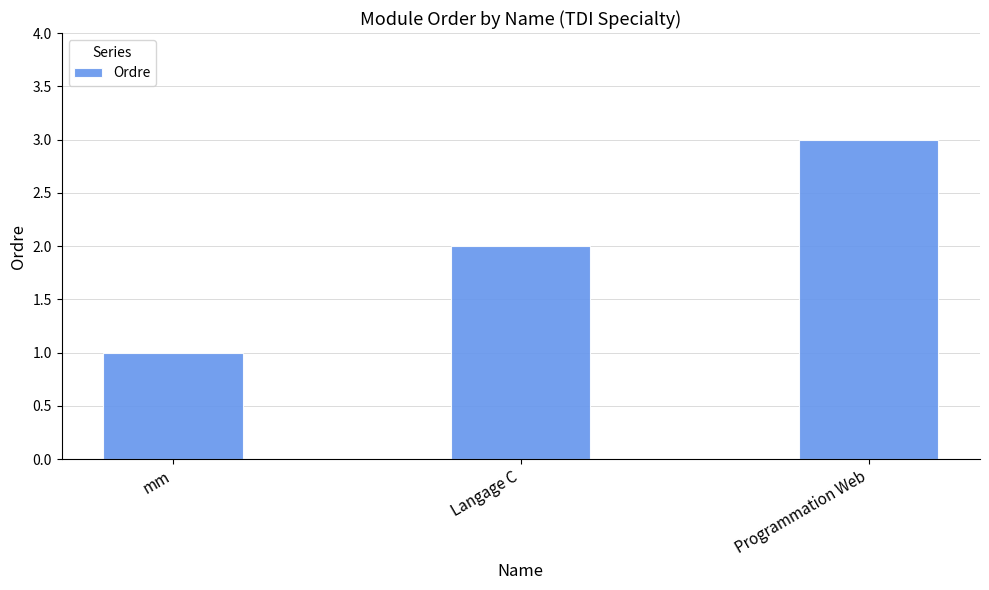

Reading left to right, what are all the values shown in this chart?

mm=1	Langage C=2	Programmation Web=3